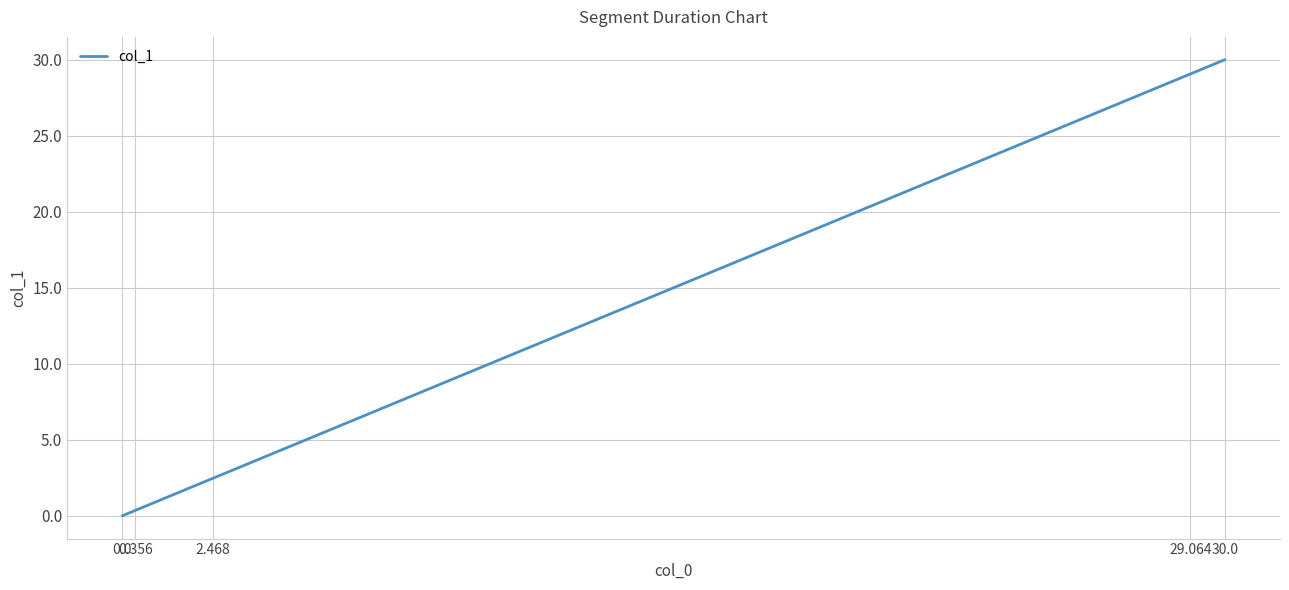

Which has a higher value, 30.0 or 0.356?

30.0